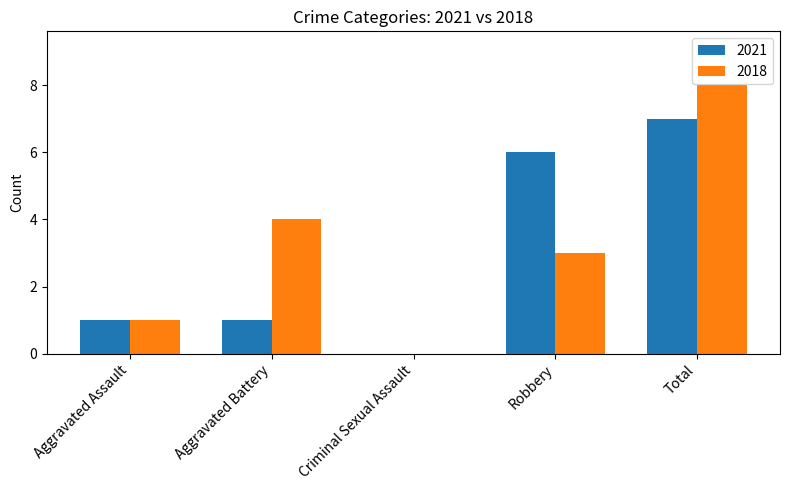

What is the sum of all 2021 values?

15